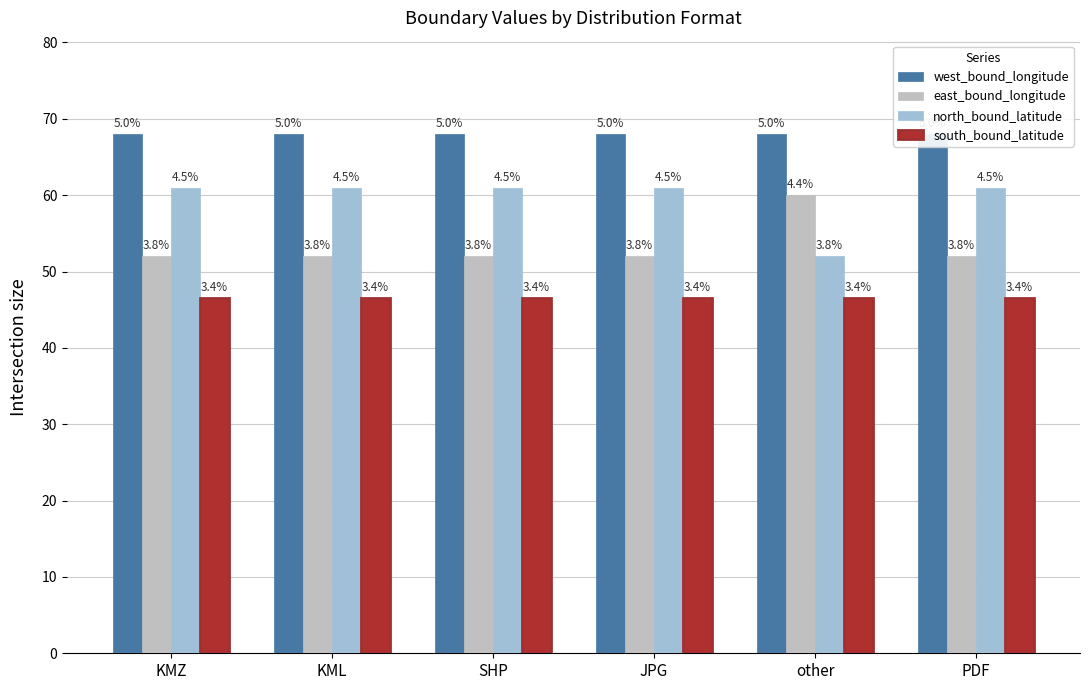

Reading left to right, extract all data points from this chart.

west_bound_longitude: KMZ=68.0	KML=68.0	SHP=68.0	JPG=68.0	other=68.0	PDF=68.0
east_bound_longitude: KMZ=52.0	KML=52.0	SHP=52.0	JPG=52.0	other=60.0	PDF=52.0
north_bound_latitude: KMZ=61.0	KML=61.0	SHP=61.0	JPG=61.0	other=52.0	PDF=61.0
south_bound_latitude: KMZ=46.5	KML=46.5	SHP=46.5	JPG=46.5	other=46.5	PDF=46.5